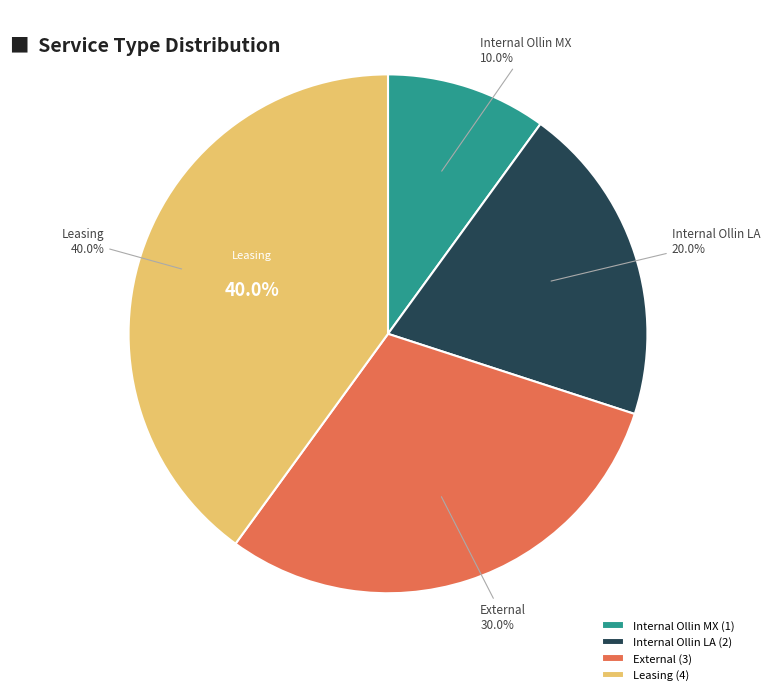

Is it true that Internal Ollin MX is 10% of the pie?

True